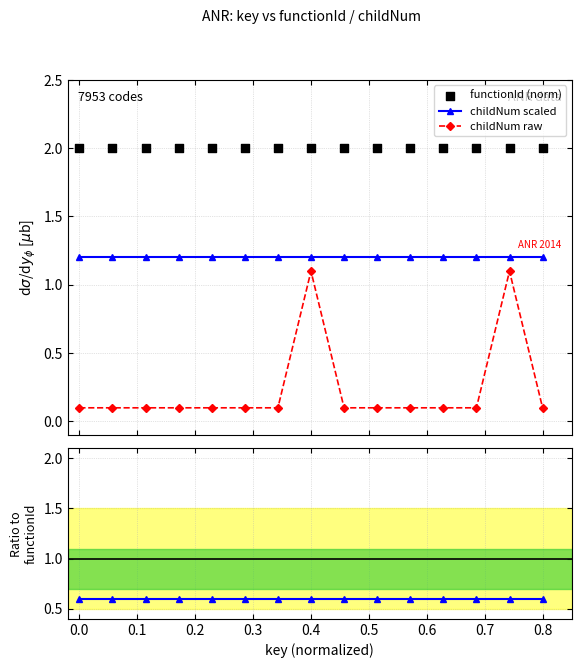

Which series reaches the minimum Y coordinate?

childNum raw